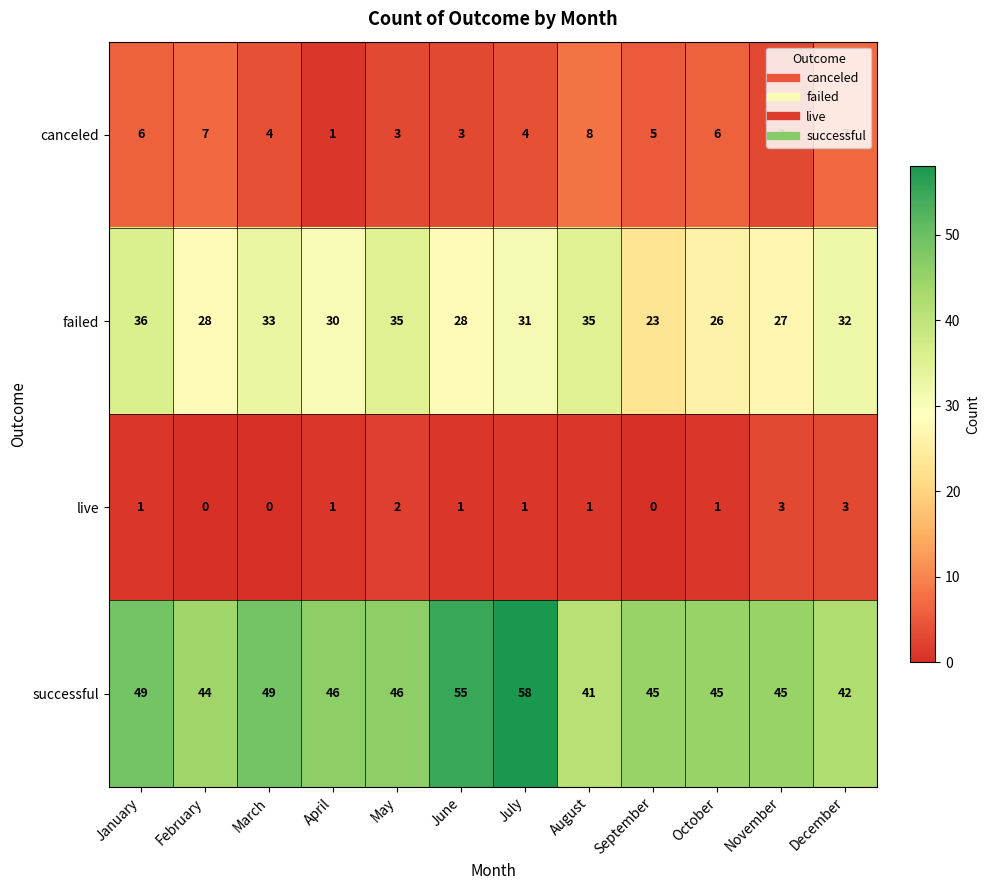

What is the difference between the second highest and minimum values in the successful series?

14